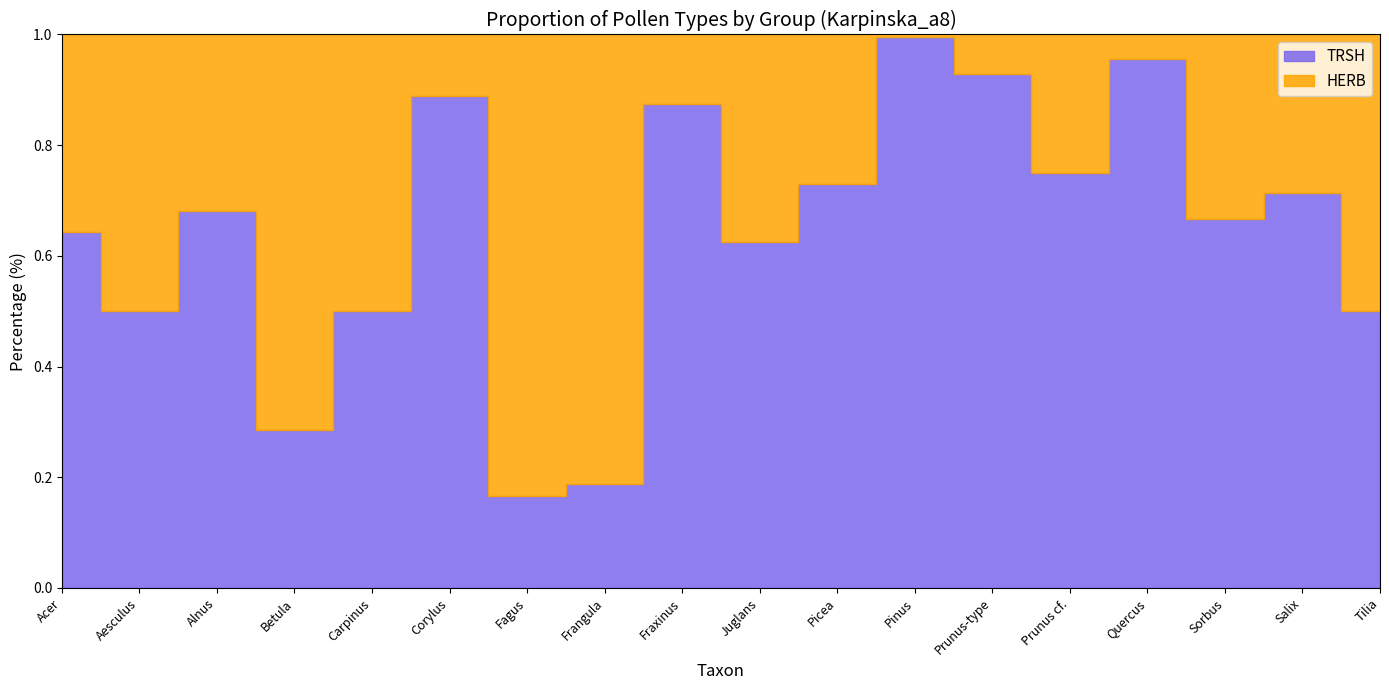

True or false: HERB has more than 2 points higher than both neighbors.

True